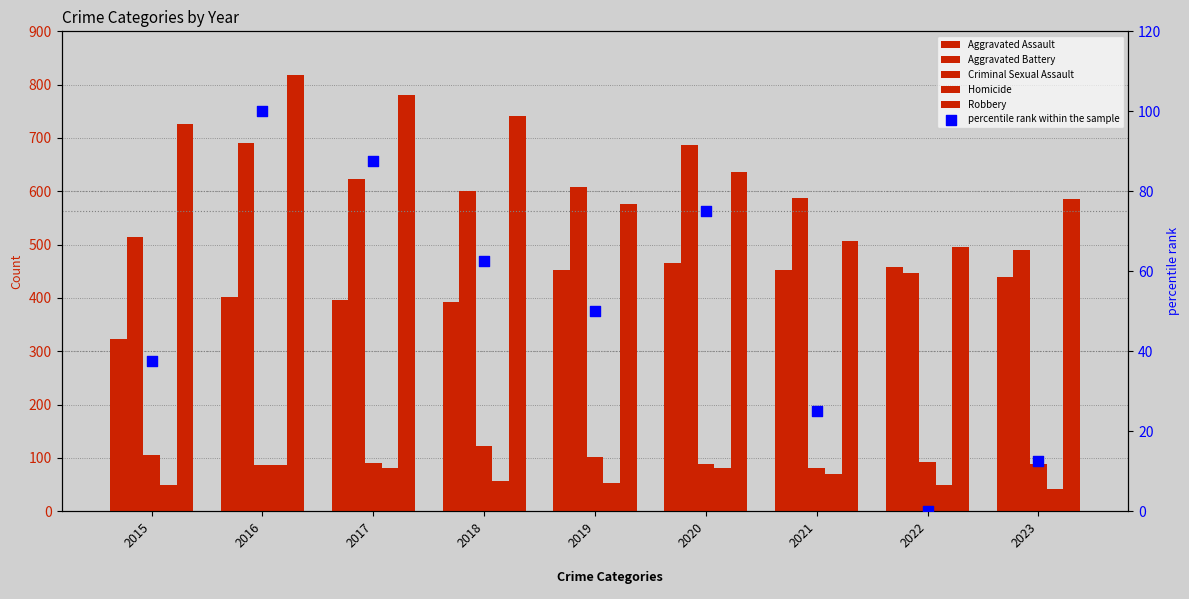

What are all the series names shown in the legend?

Aggravated Assault, Aggravated Battery, Criminal Sexual Assault, Homicide, Robbery, percentile rank within the sample